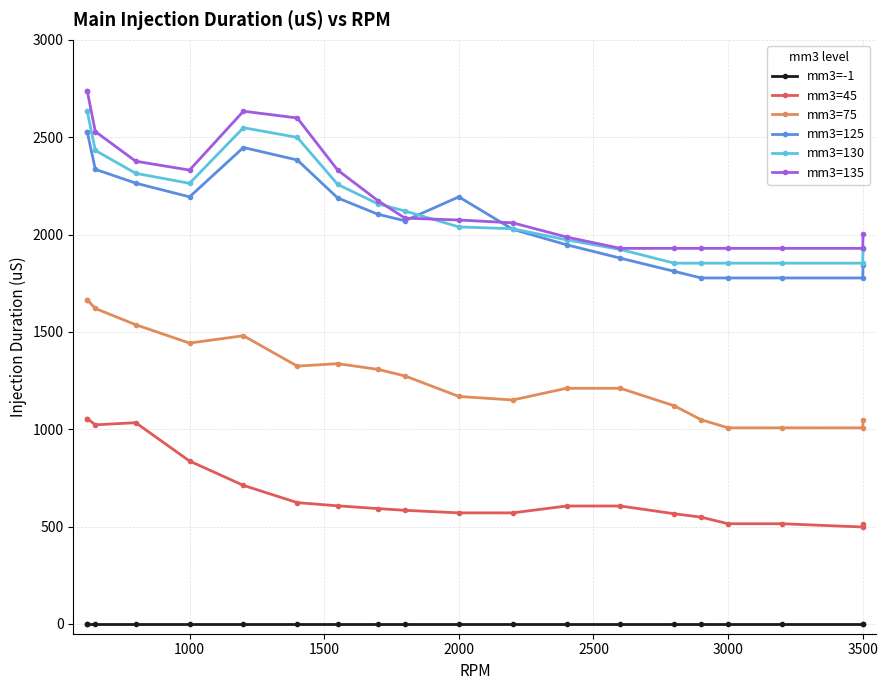

How many lines are shown in the chart?

6